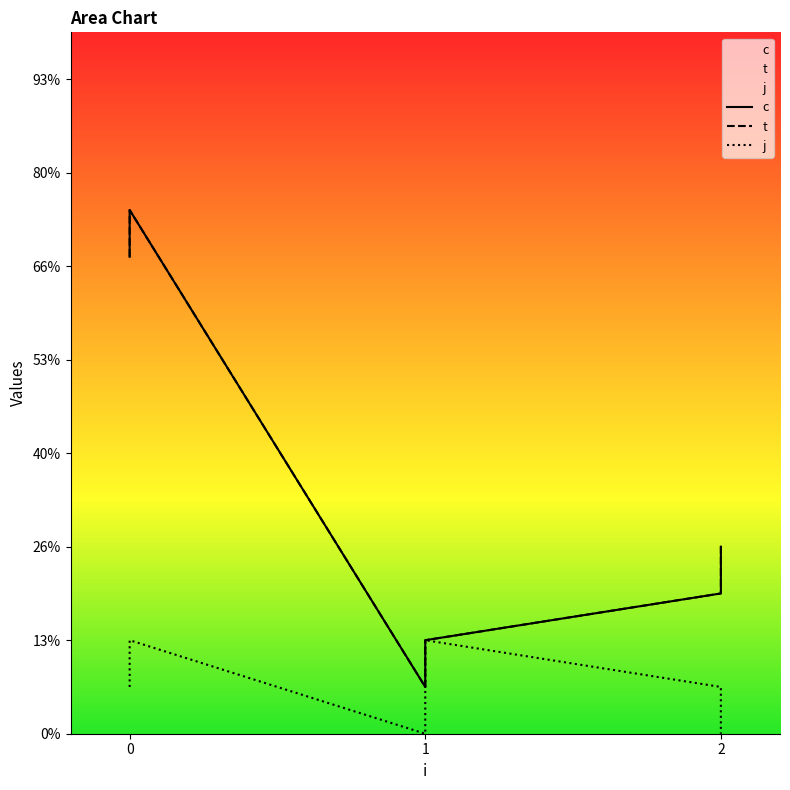

True or false: t and c cross at least once.

False